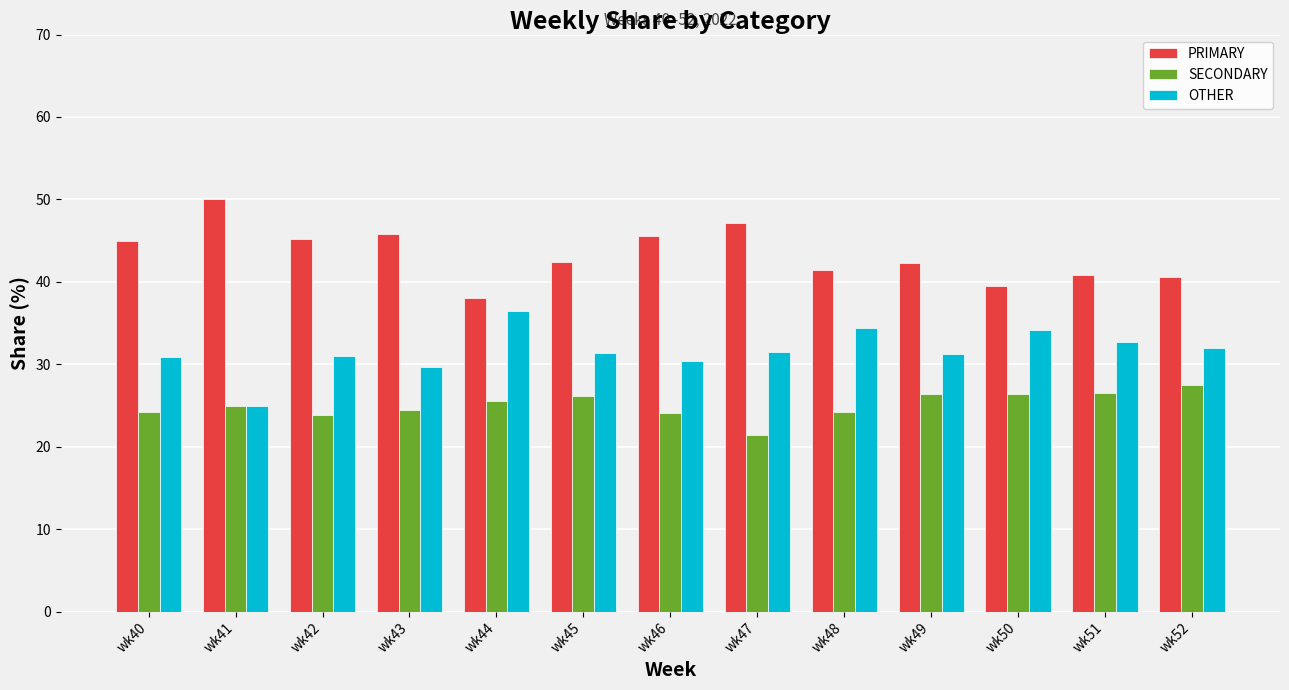

Which category has the lowest value across all series?

wk47